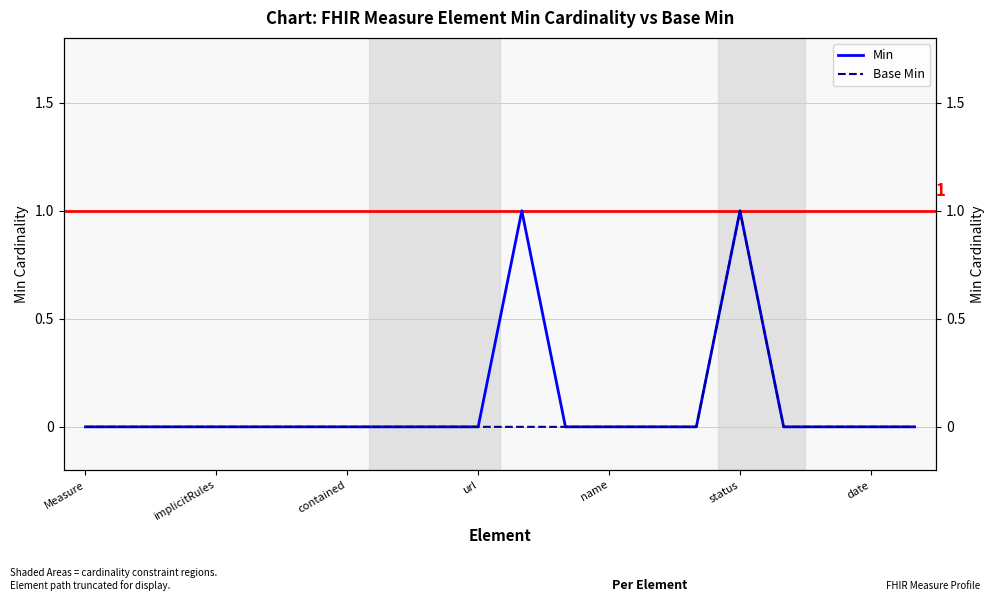

True or false: Min has a value of 0 at 17.

False